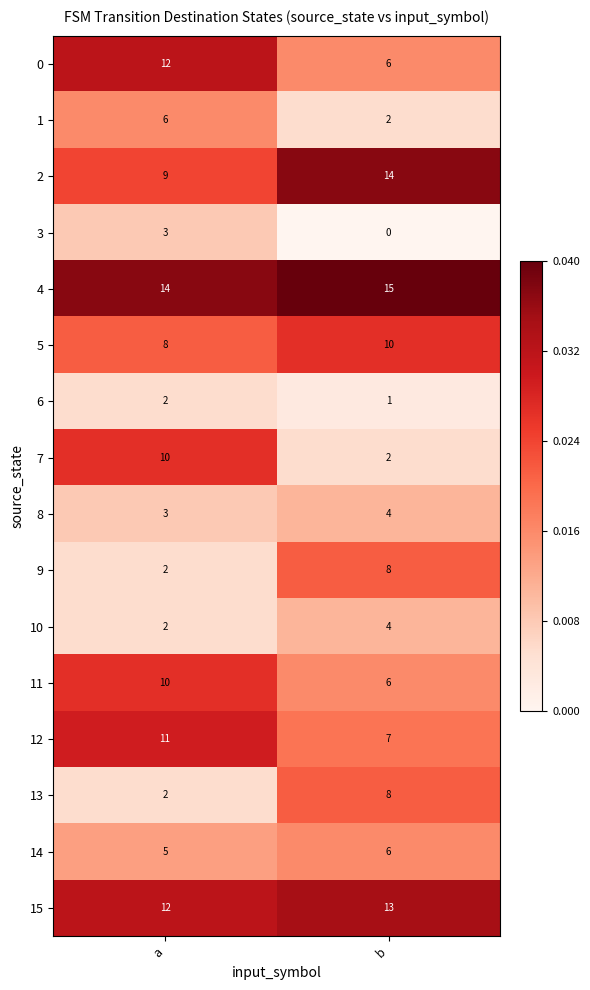

True or false: 0 has a value of 6 at b.

True